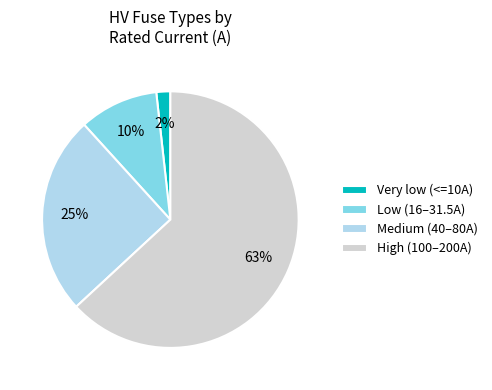

Rank the categories by value from highest to lowest.

High (100–200A), Medium (40–80A), Low (16–31.5A), Very low (<=10A)